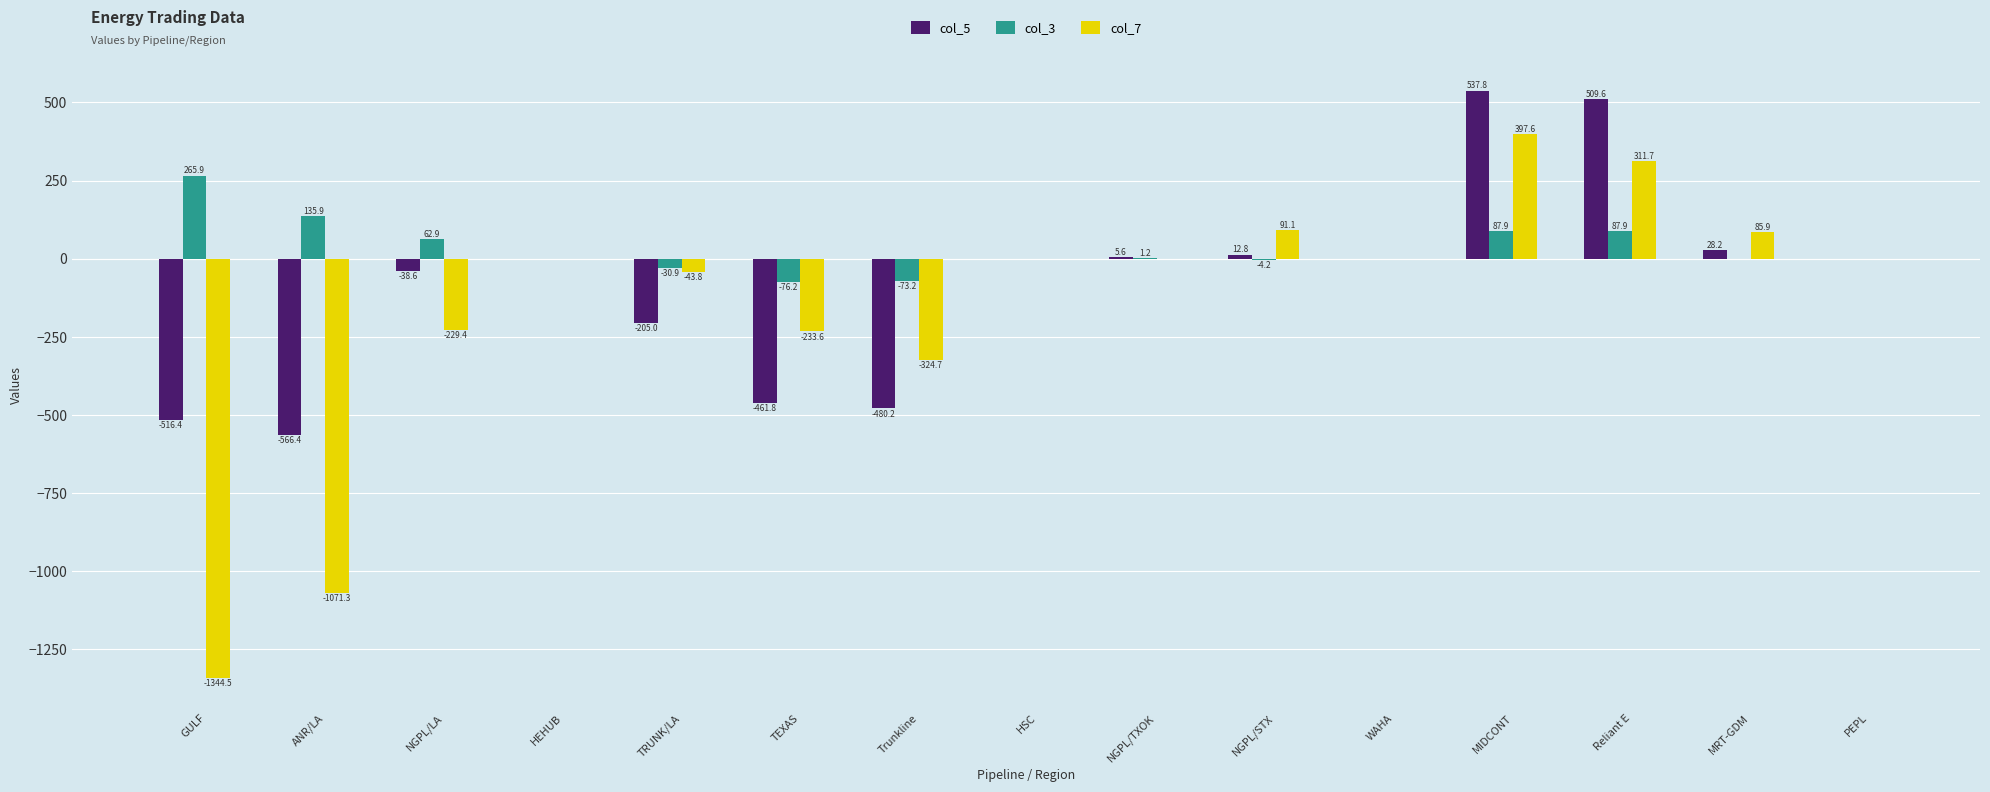

What is the maximum value for col_7?

397.6